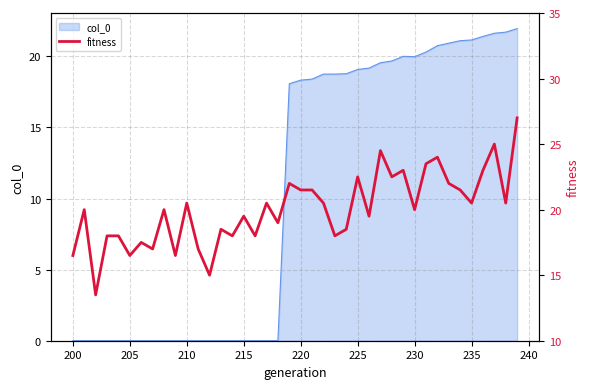

How many points are lower than both their immediate neighbors (excluding endpoints)?

14